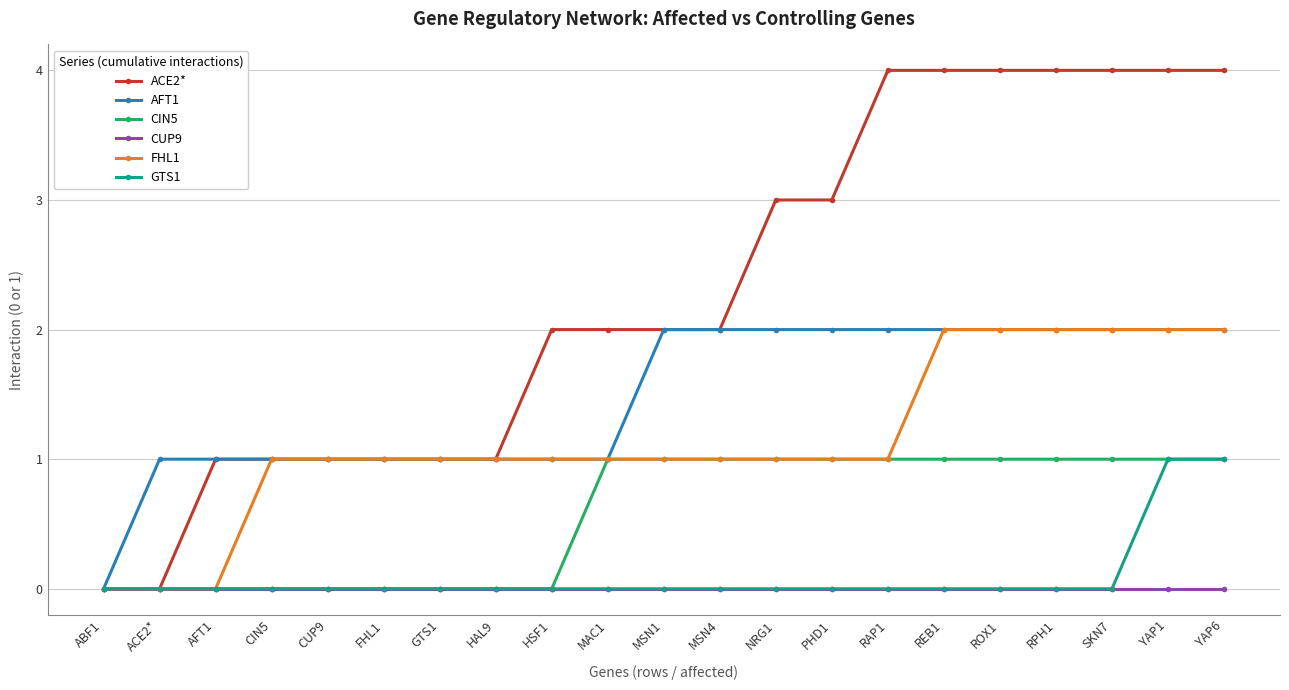

What is the total value across all series at YAP6?

10